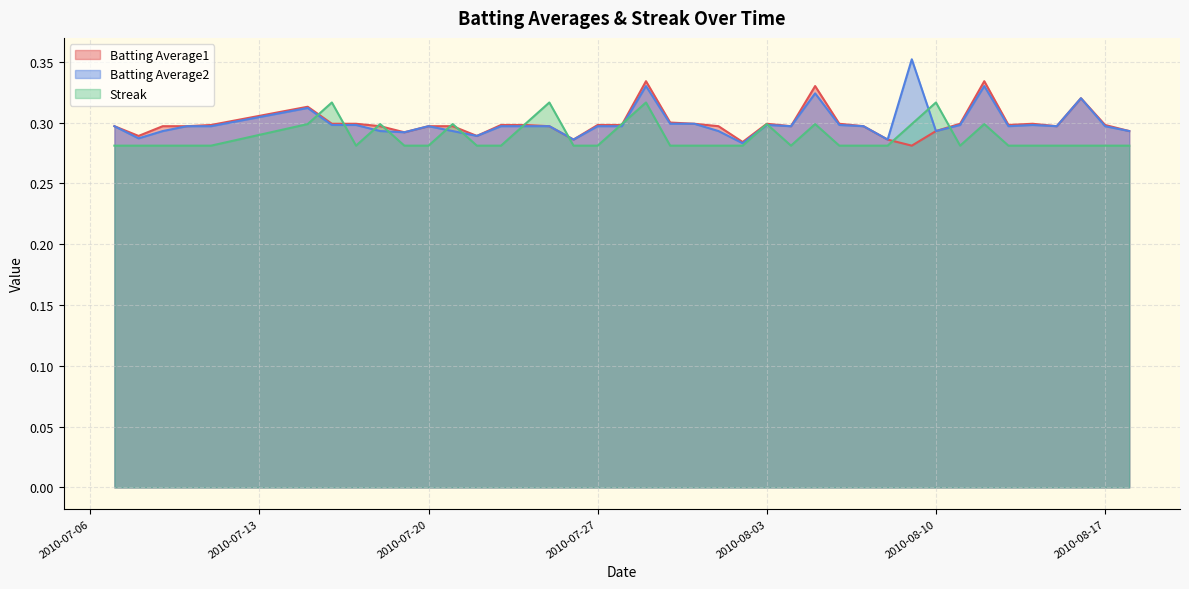

Which has a higher value, 2010-07-10 or 2010-07-21?

2010-07-10